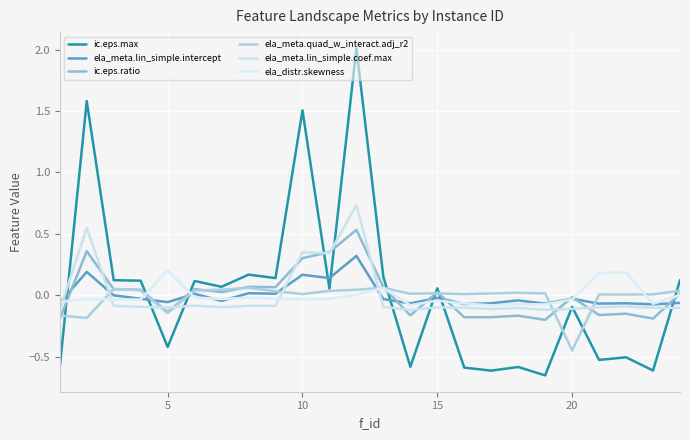

What are all the series names shown in the legend?

ic.eps.max, ela_meta.lin_simple.intercept, ic.eps.ratio, ela_meta.quad_w_interact.adj_r2, ela_meta.lin_simple.coef.max, ela_distr.skewness